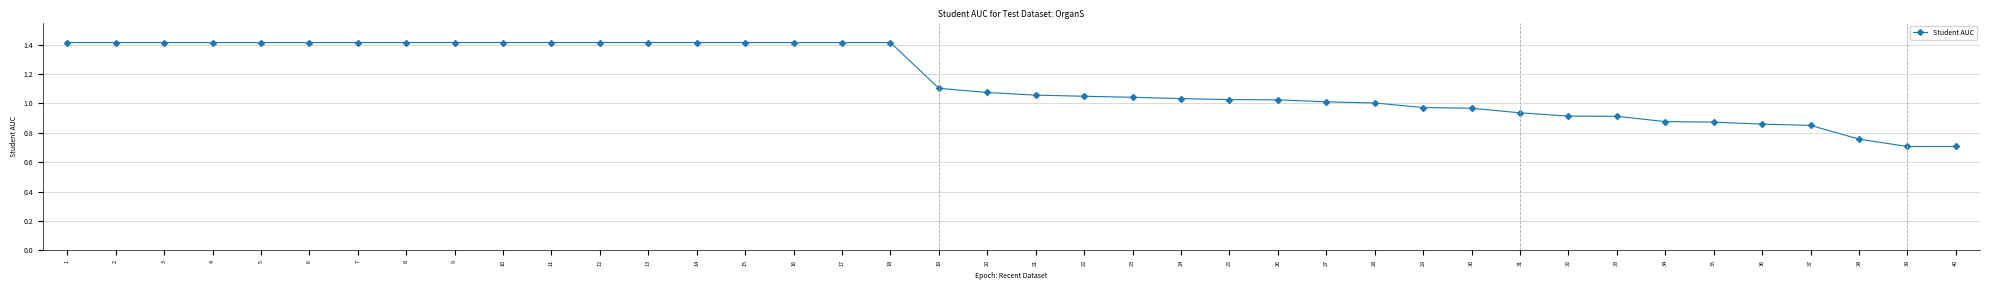

What is the maximum value shown in the chart?

1.4